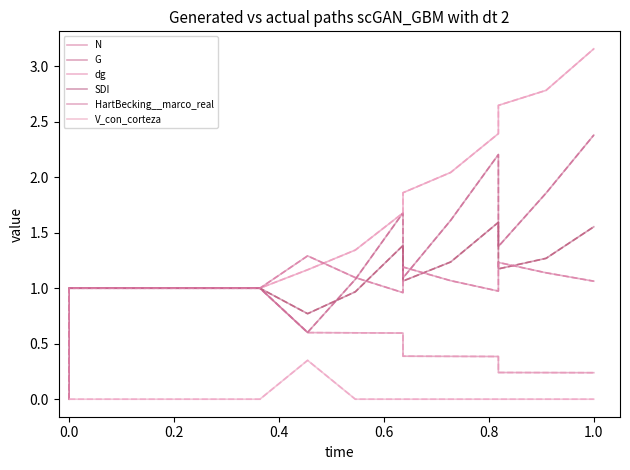

What is the maximum value shown in the chart?

3.2